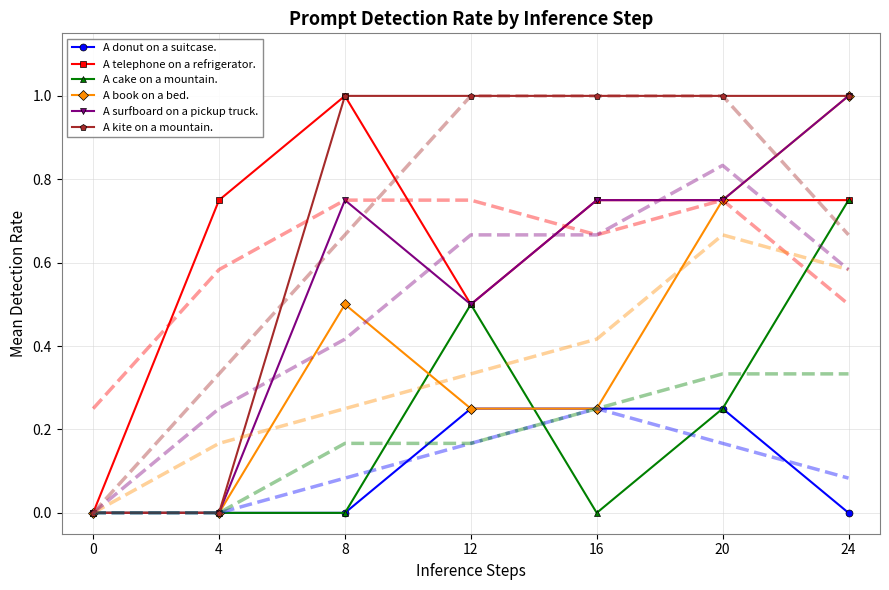

How many times do A donut on a suitcase. and A cake on a mountain. cross each other?

1